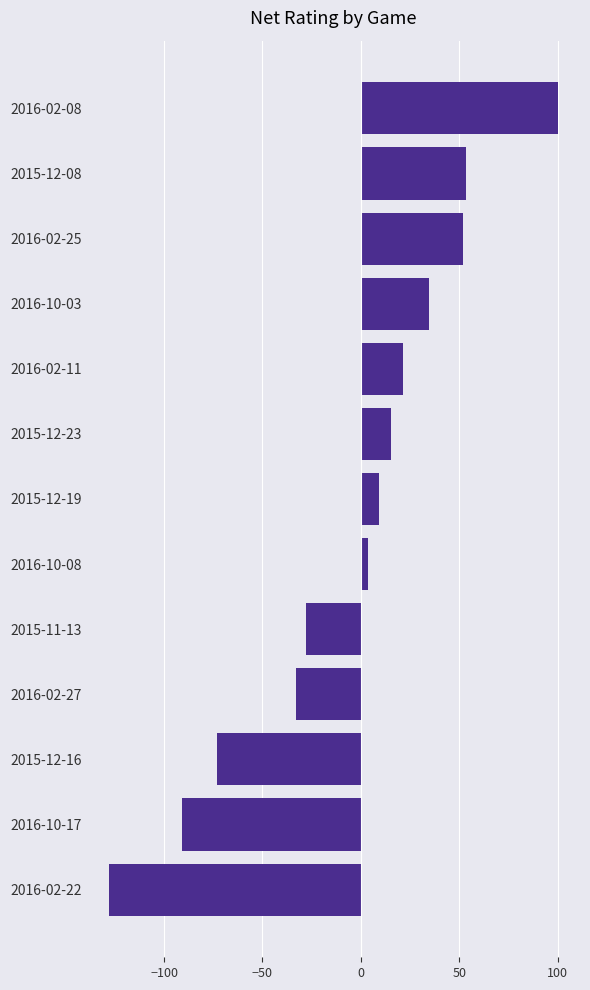

What is the change in value from 2016-02-22 to 2015-12-16?

+55.0